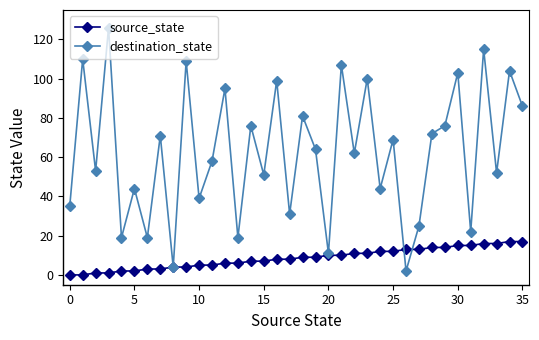

What are all the series names shown in the legend?

source_state, destination_state